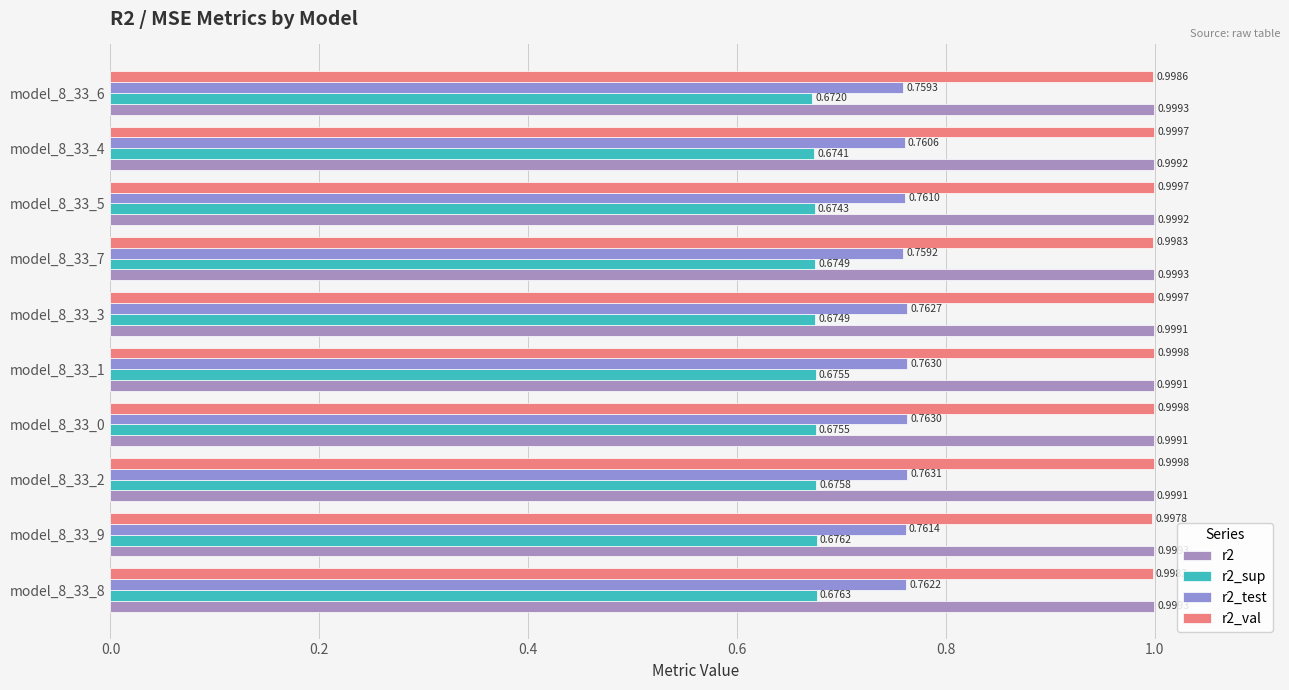

Does the chart contain stacked bars?

No